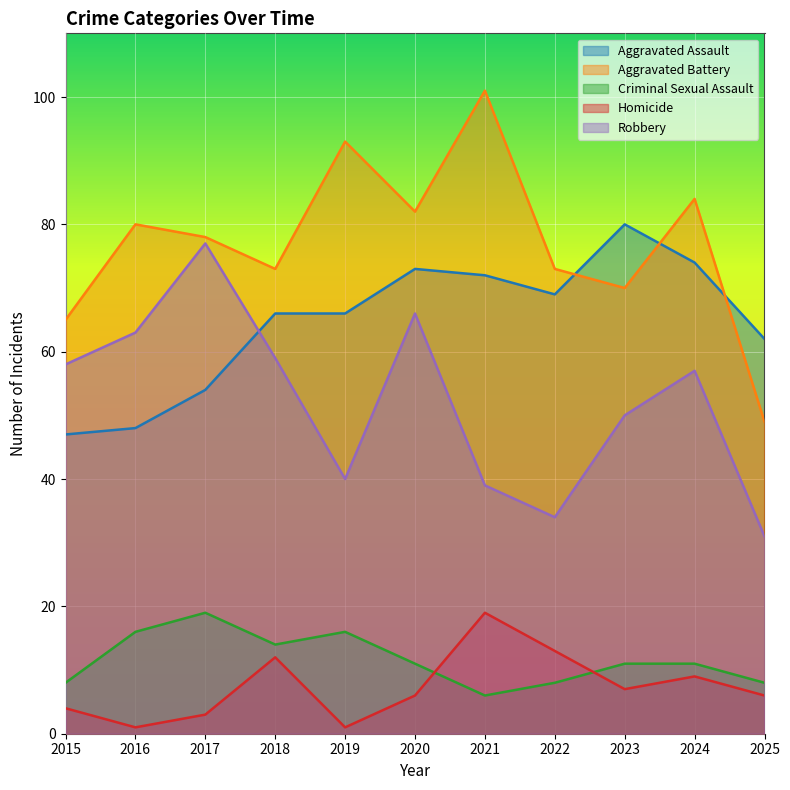

What is the greatest value displayed?

101